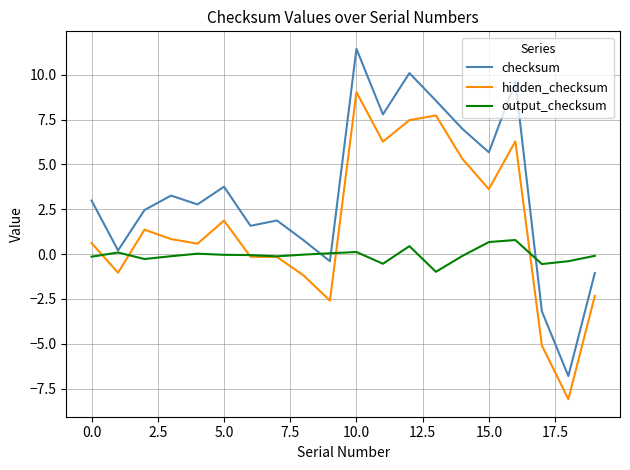

Which series has the largest total across all categories?

checksum